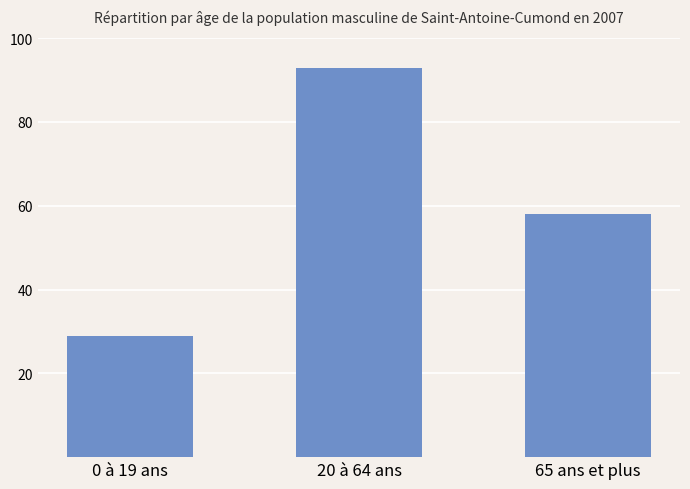

Does the chart contain any negative values?

No